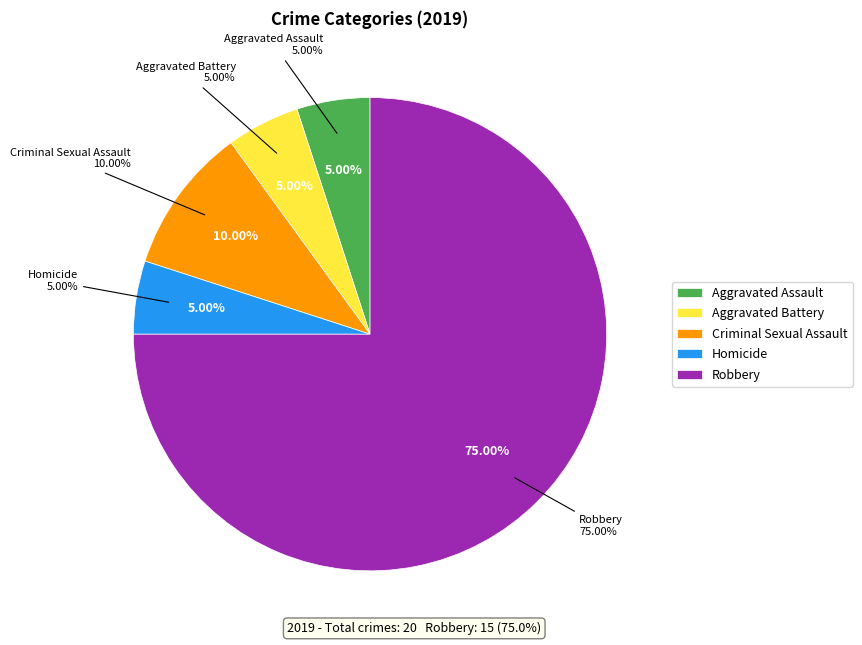

Between Robbery and Criminal Sexual Assault, which is larger?

Robbery